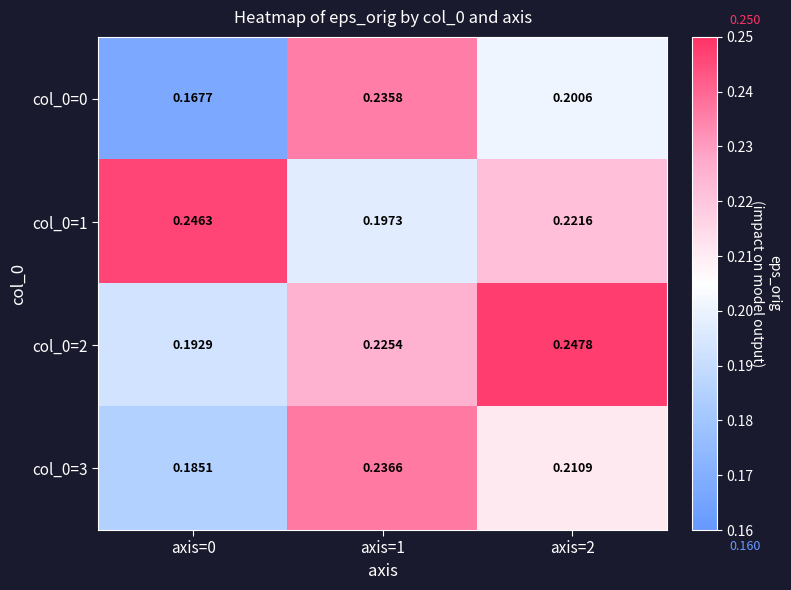

Is the value of col_0=2 at axis=2 greater than the value of col_0=1 at axis=1?

Yes